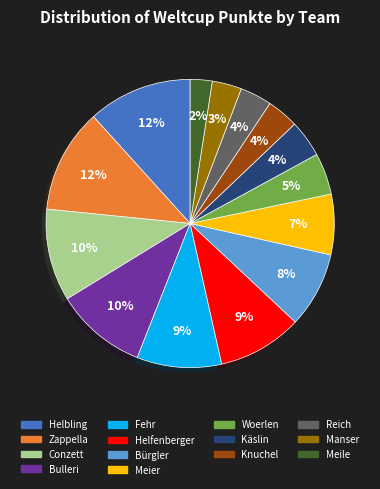

Between Bürgler and Helfenberger, which is larger?

Helfenberger